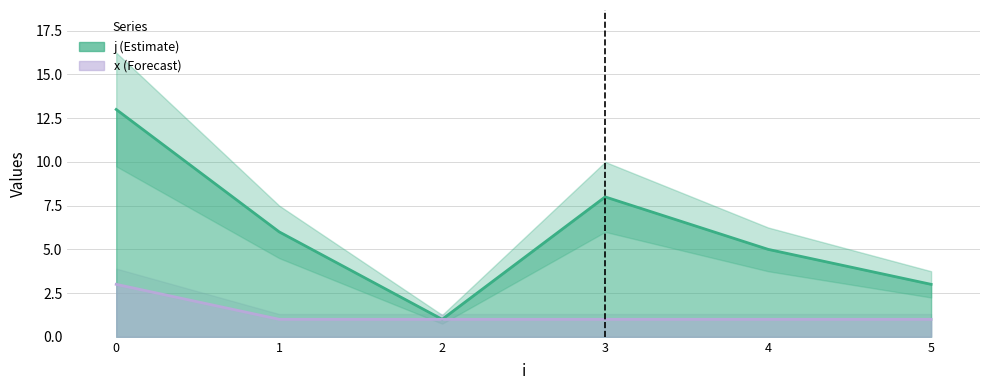

At which category does j reach its first local valley?

2